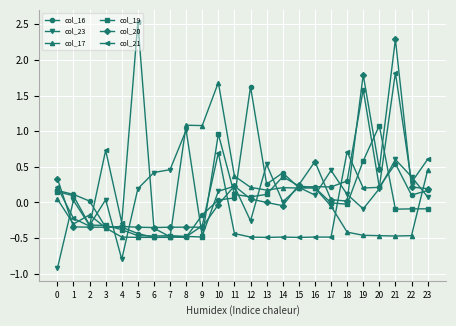

True or false: col_20 has a value of 0.2 at 11.

True